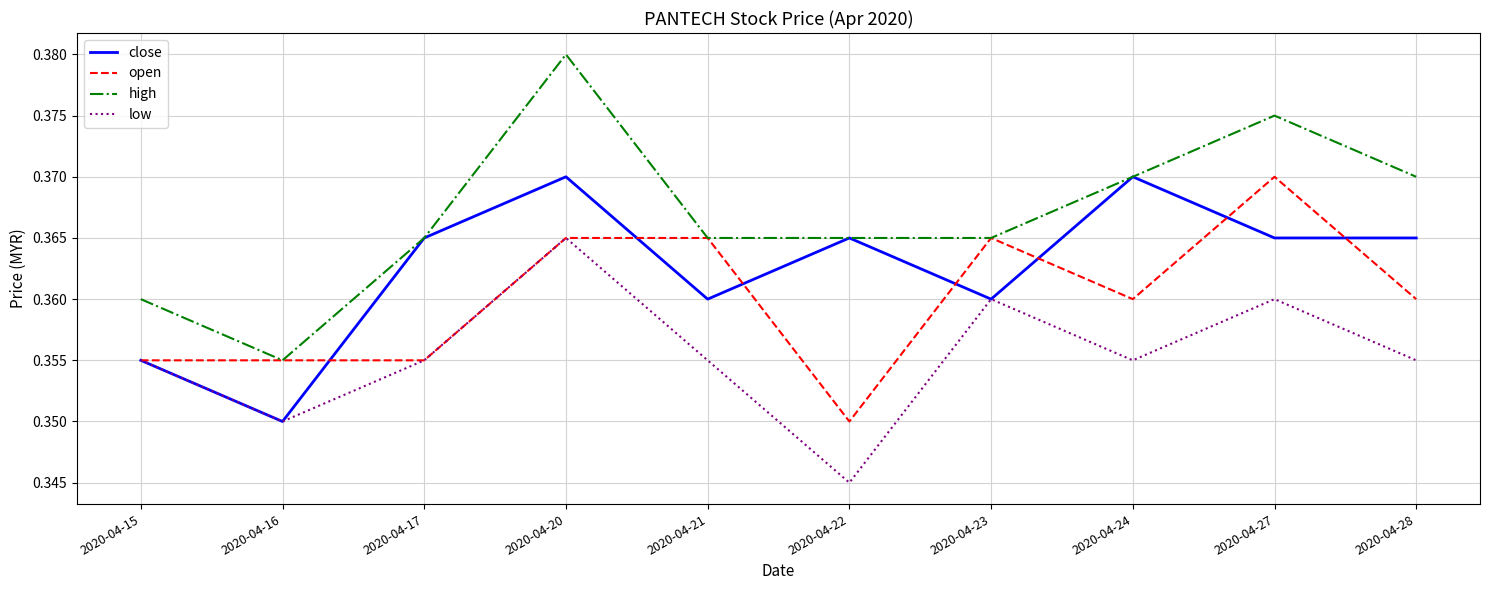

Rank the series by their average value, from lowest to highest.

low, open, close, high